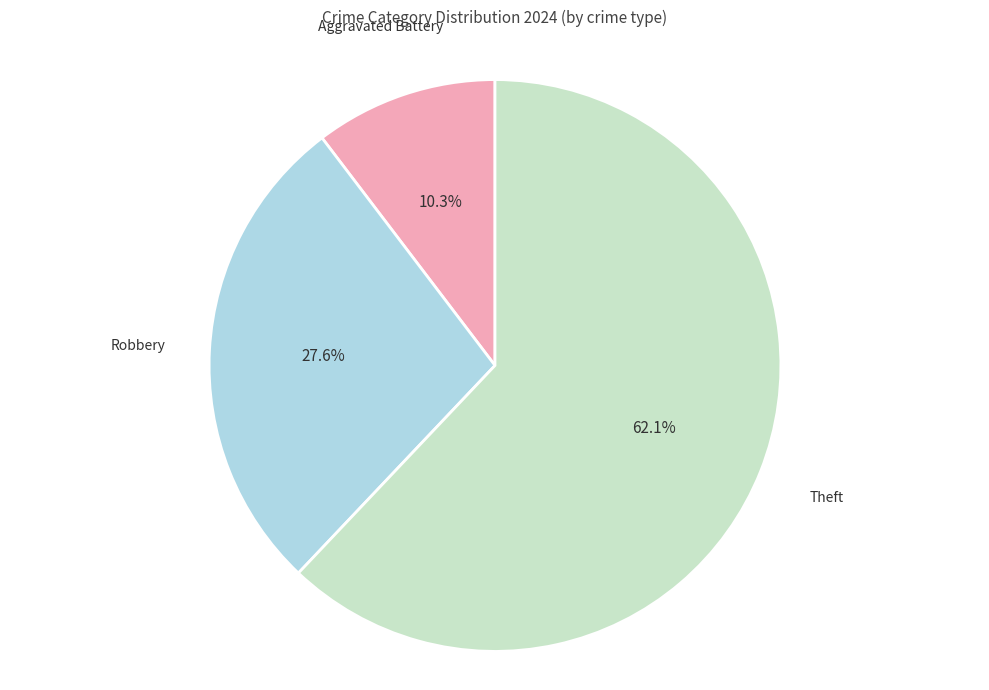

Combined, do Aggravated Battery and Theft account for over 50%?

Yes